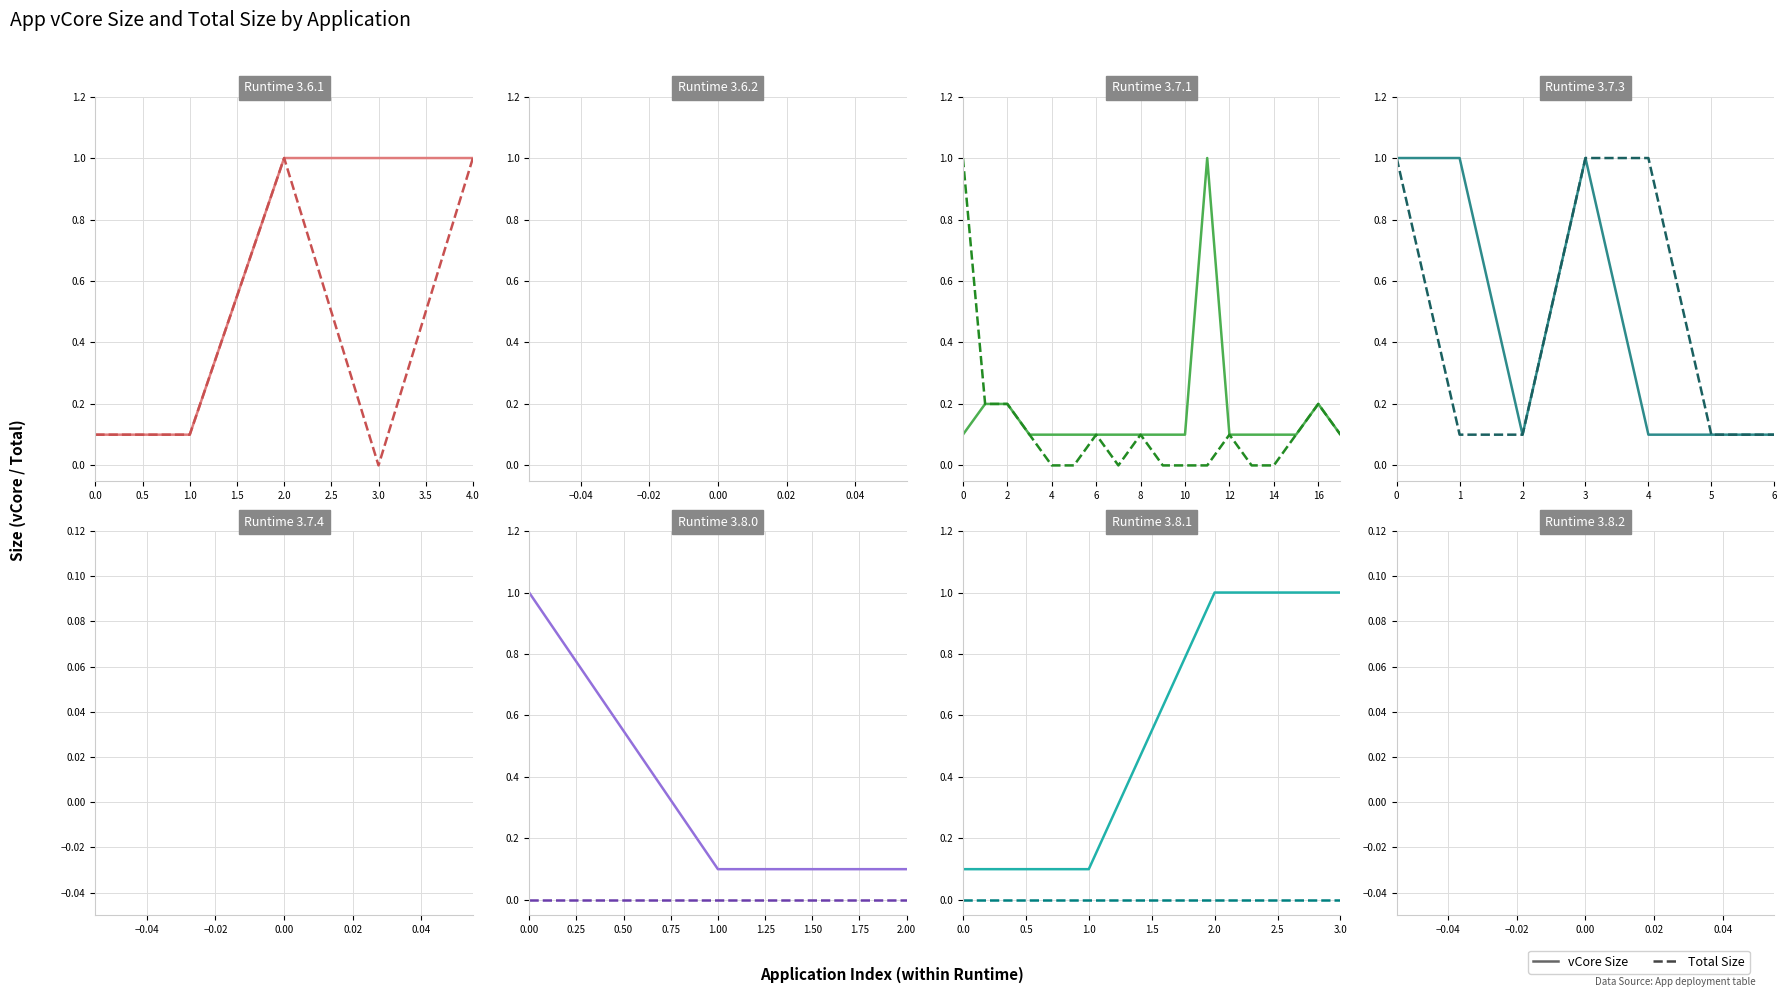

Is it true that vCore Size equals 1.0 at 2.0?

True